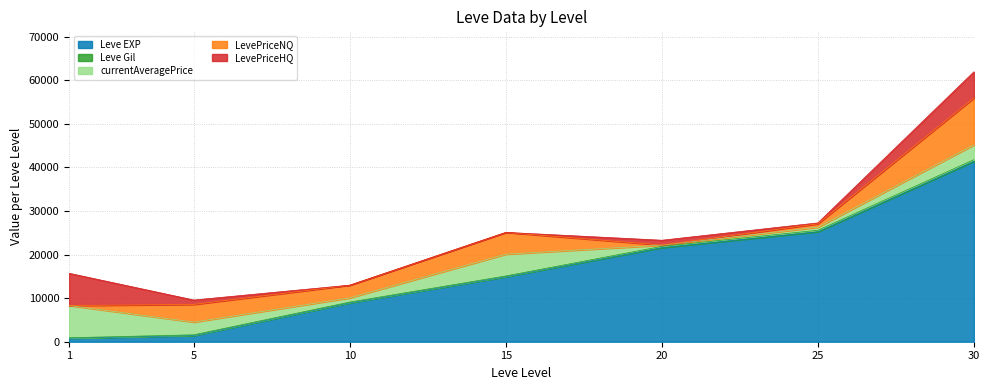

Between 20 and 30, which series saw the biggest shift?

Leve EXP